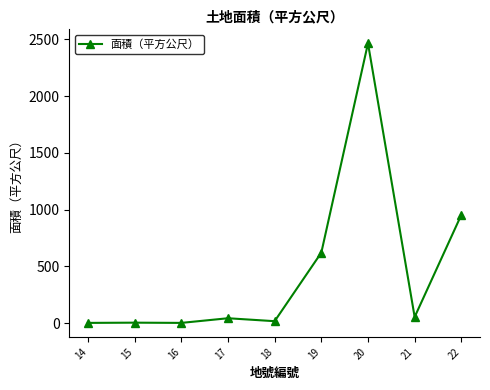

What is the difference between the maximum and minimum values?

2464.0